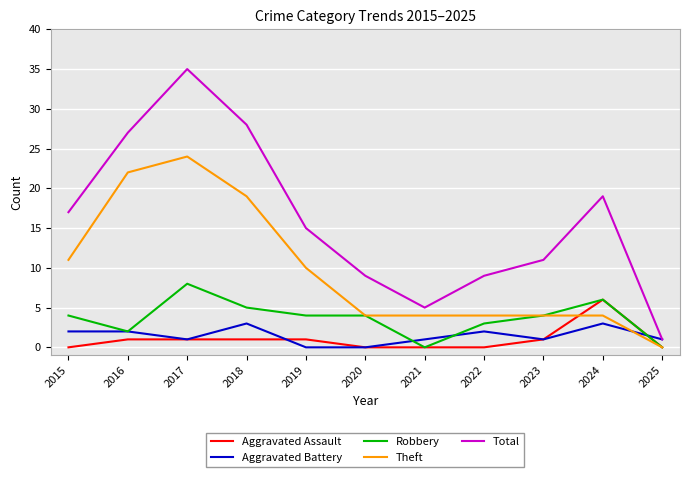

What is the maximum value shown in the chart?

35